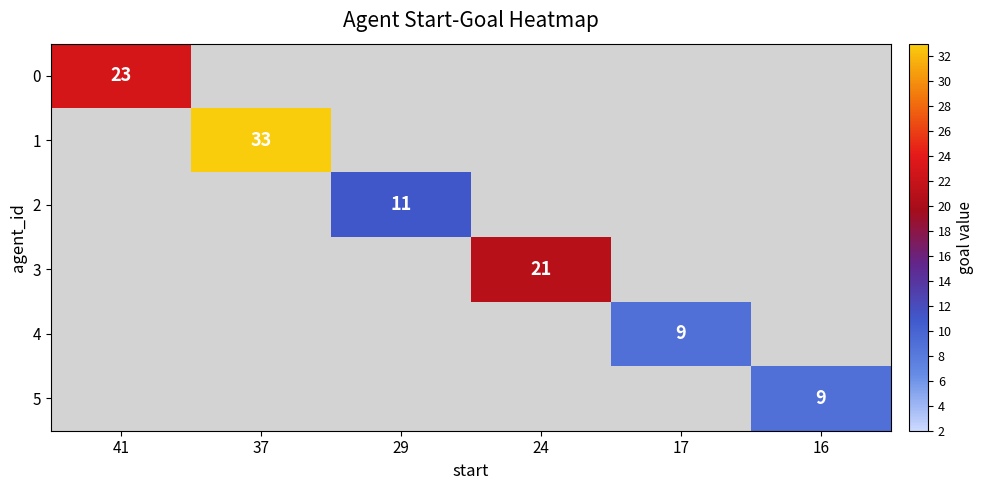

True or false: 1 has a value of 33.0 at 37.

True